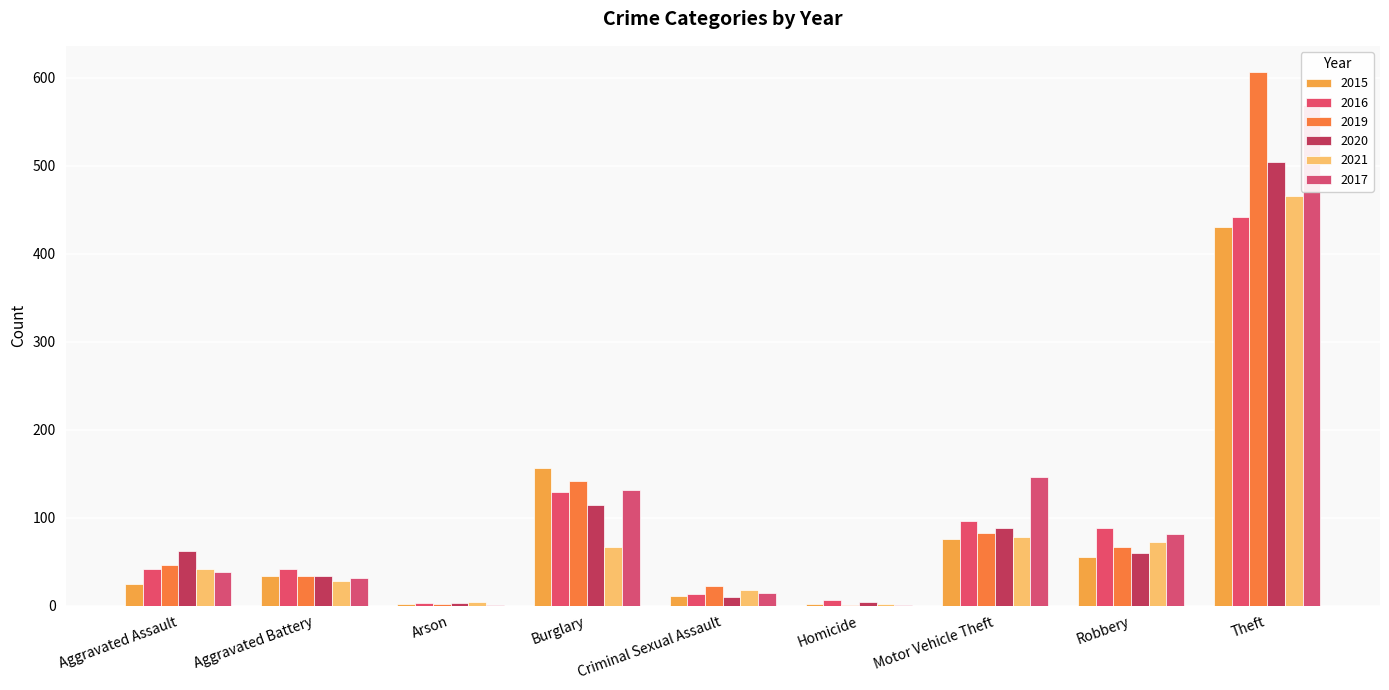

What is the difference between the 2019 values at Aggravated Battery and Robbery?

32